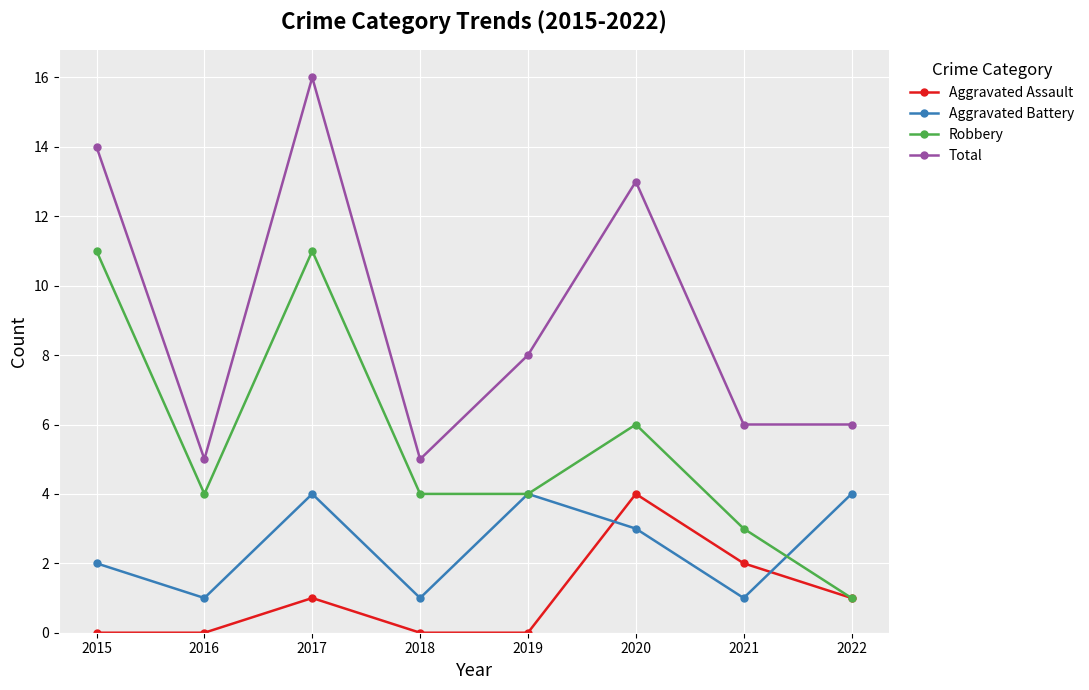

How many interior local peaks does the Robbery series have?

2